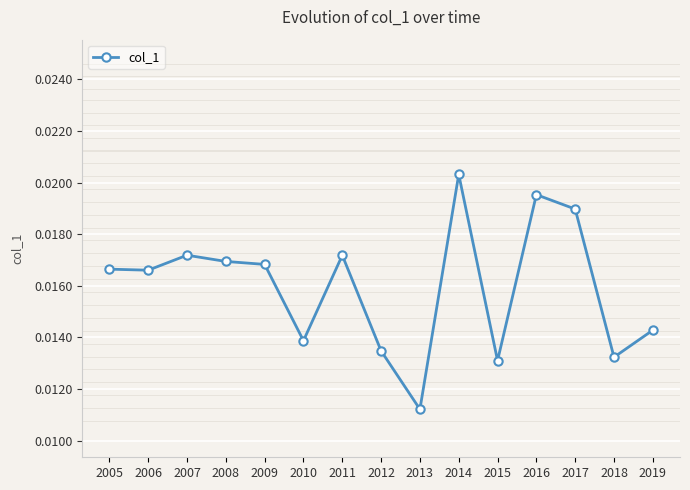

Where is the first local minimum?

2006